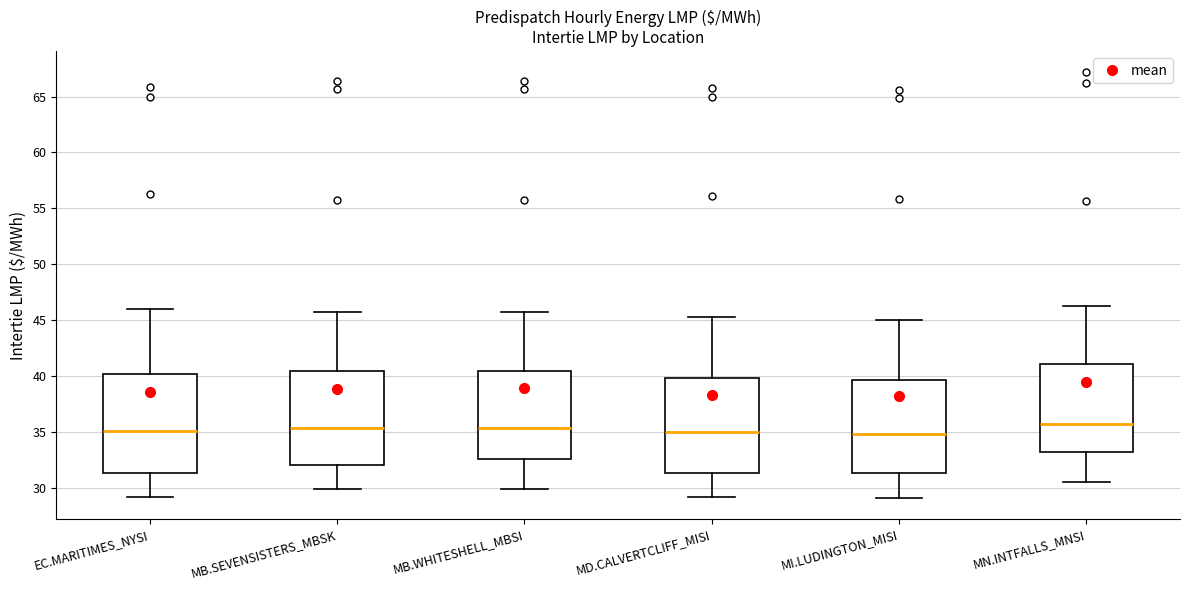

Where does the lower whisker of the box for EC.MARITIMES_NYSI end on the y-axis? The values are not printed on the chart, so give them approximately, as read against the axis.

29.0